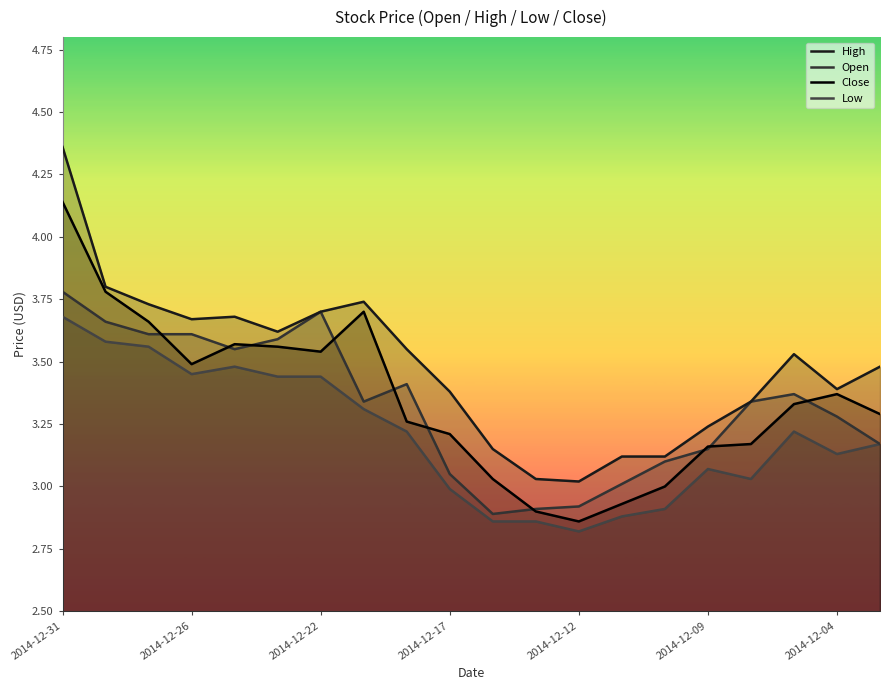

What is the value of the High point at the 13th from the left?

3.0